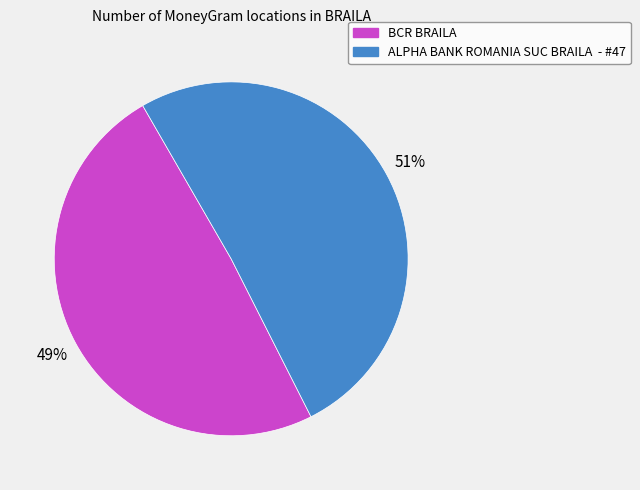

To the nearest percent, what is the difference between the largest and smallest slice percentages?

2%